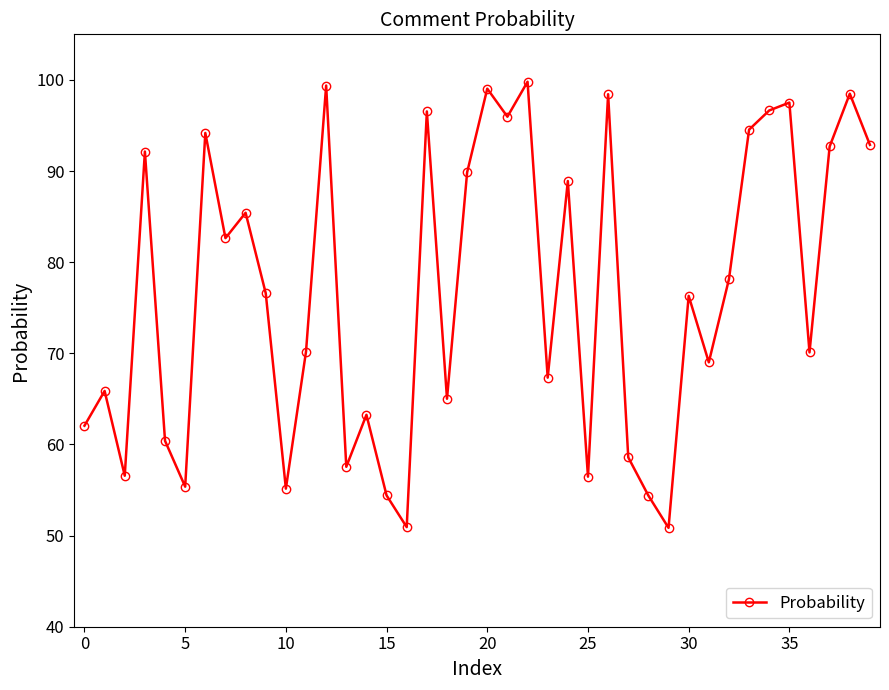

What is the maximum value shown in the chart?

99.8